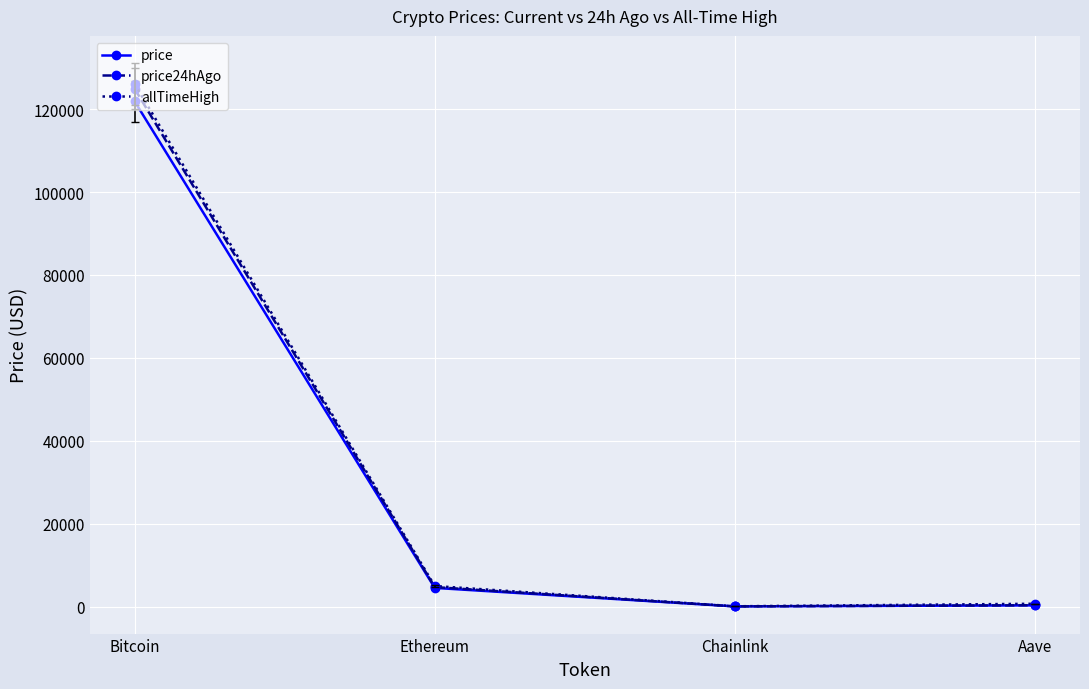

What is the maximum value shown in the chart?

126080.0